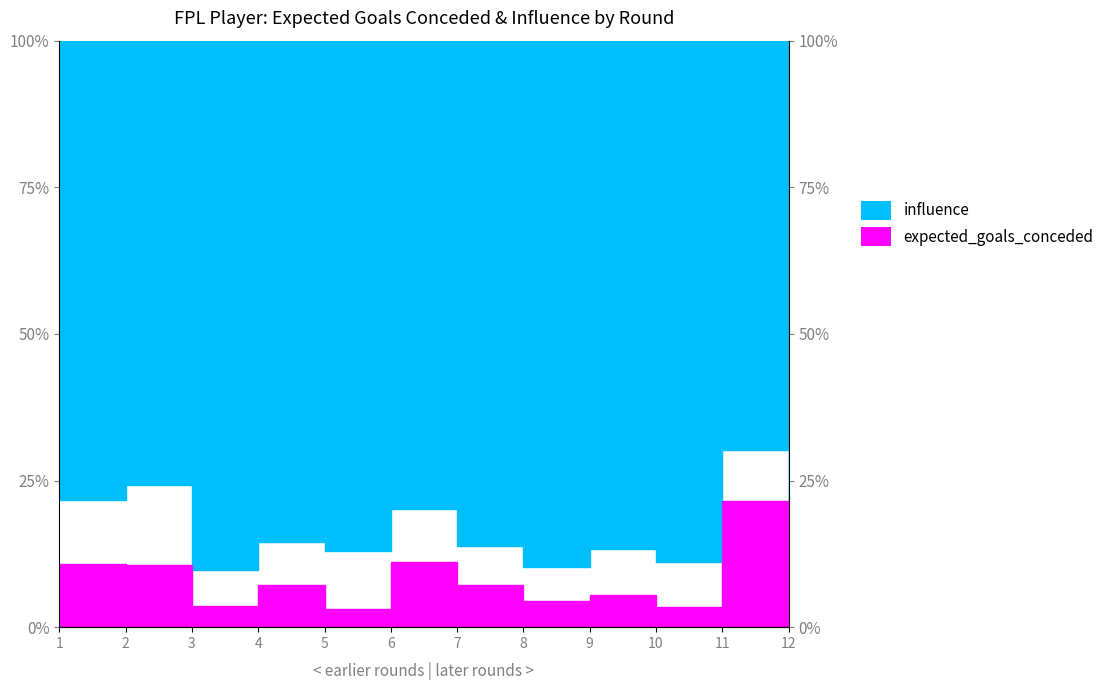

Reading left to right, extract all data points from this chart.

10.8	10.6	3.6	7.2	3.1	11.1	7.2	4.4	5.5	3.4	21.6	11.5